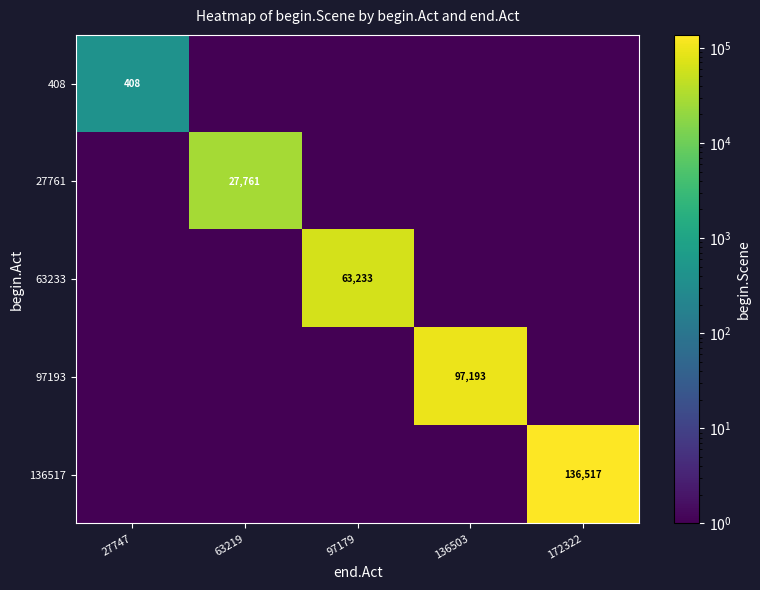

True or false: 97193 has a value of 52462 at 136503.

False